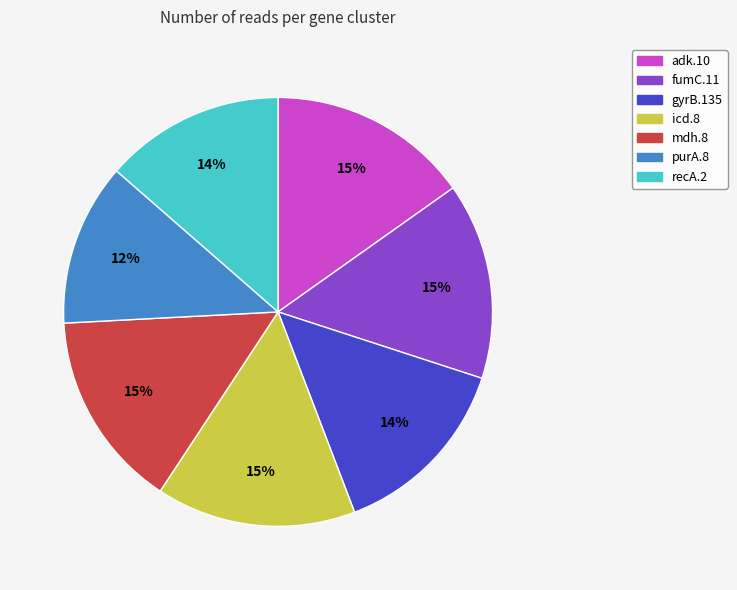

Do gyrB.135 and mdh.8 together represent more than half of the pie?

No